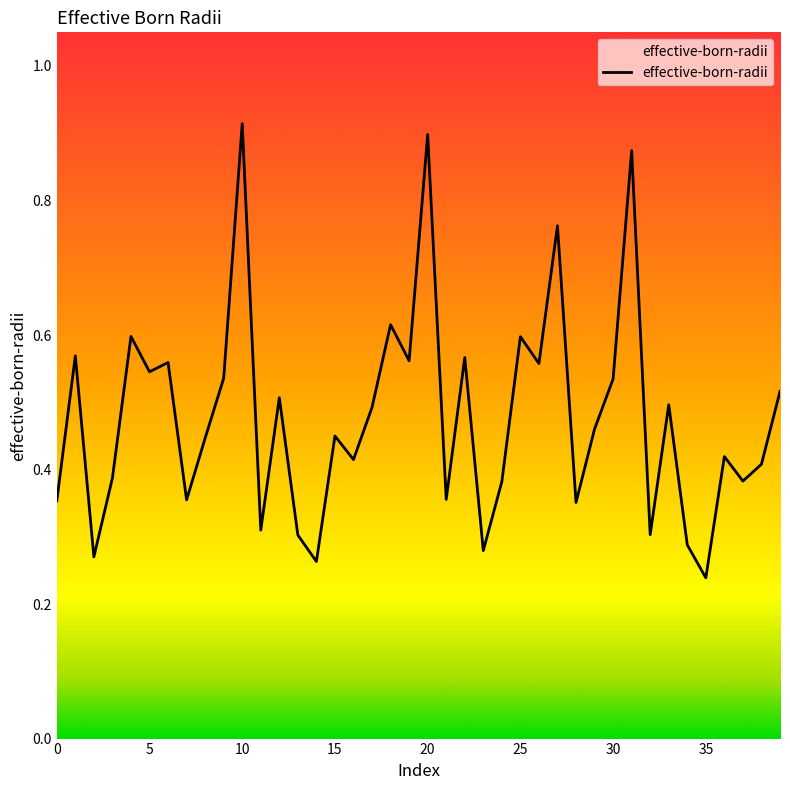

True or false: there are more than 0 points higher than both neighbors.

True